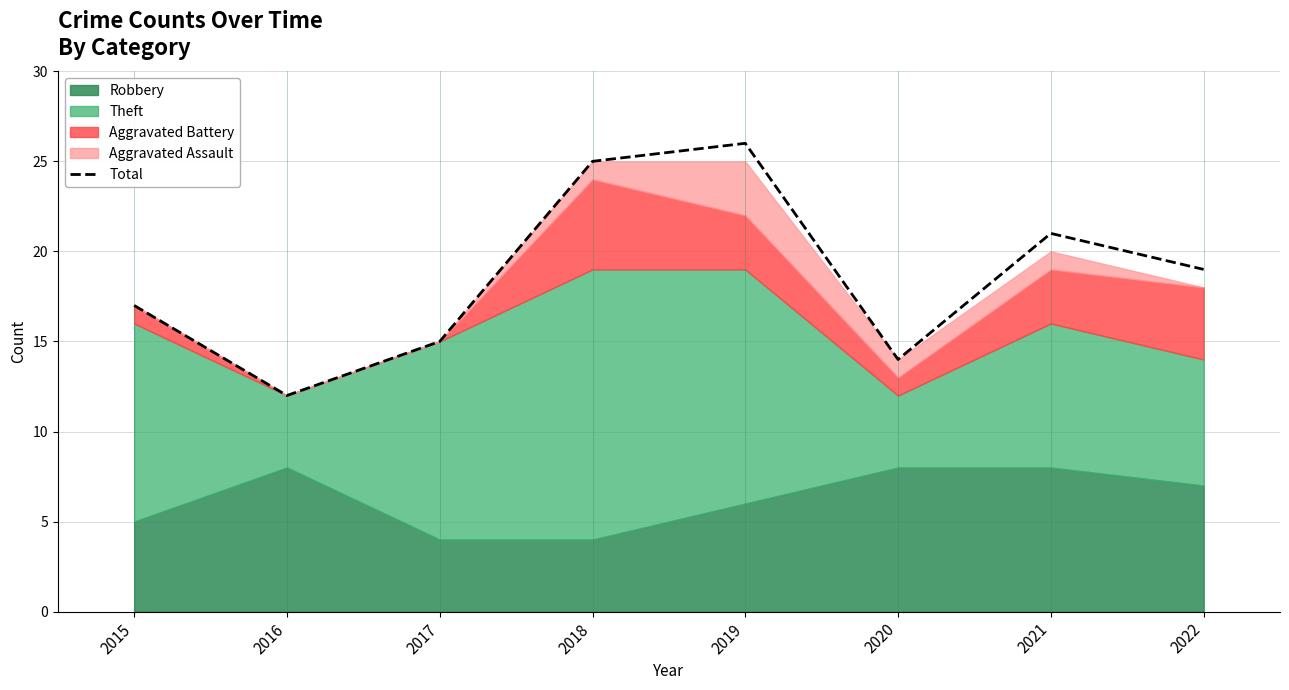

What is the minimum value shown in the chart?

12